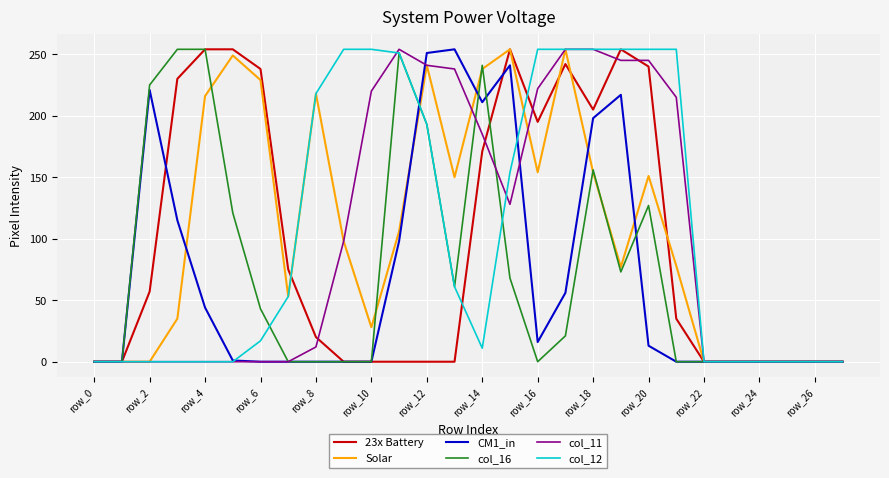

What is the average value of the col_11 series?

100